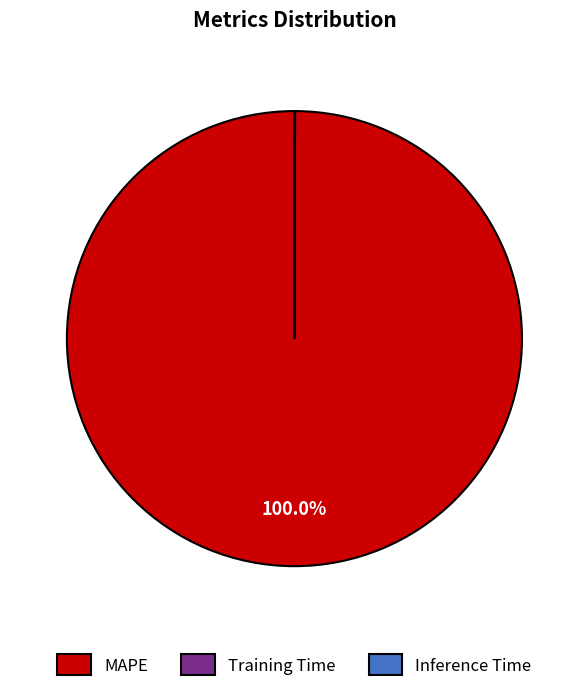

What is the largest slice in the pie chart?

MAPE